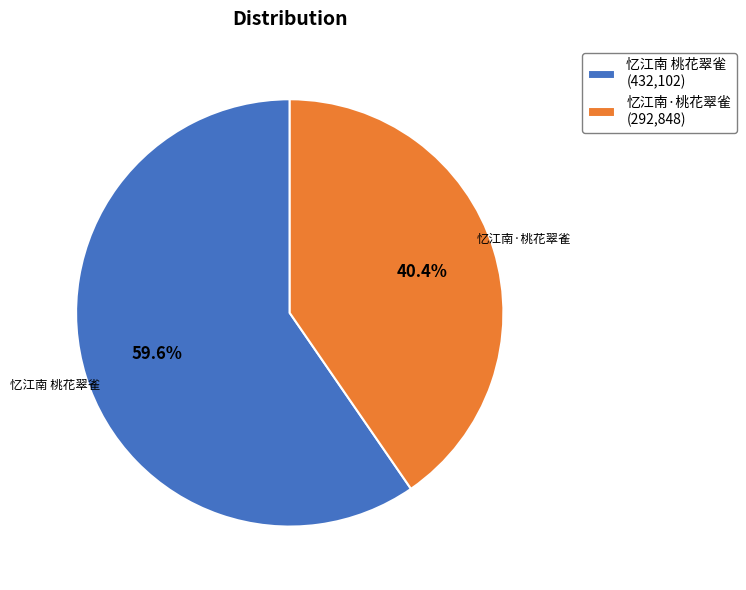

To the nearest percent, what percentage of the pie is 忆江南·桃花翠雀?

40%